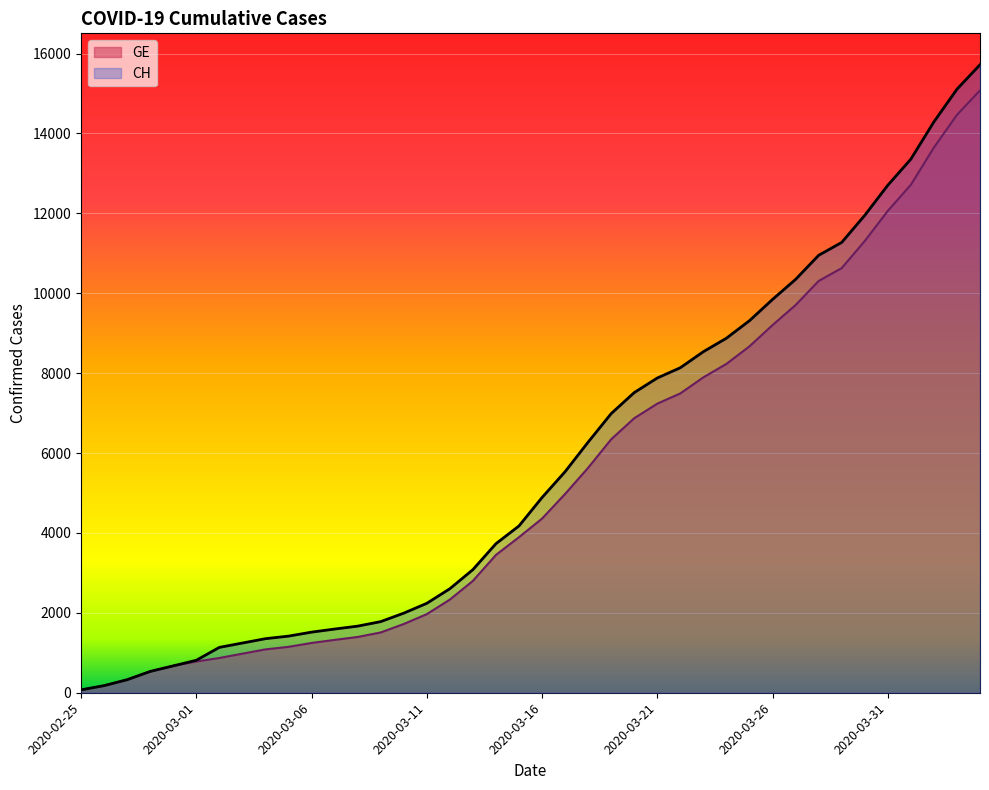

Count the number of categories in the chart.

40